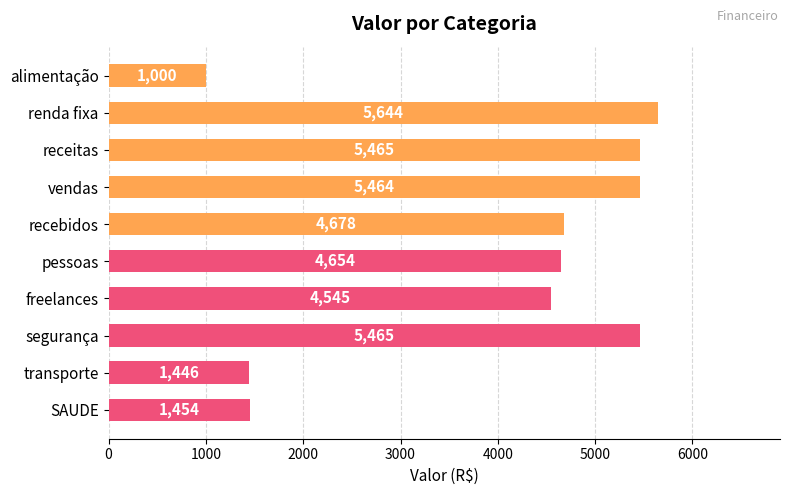

What is the label of the 3rd bar from the top?

receitas